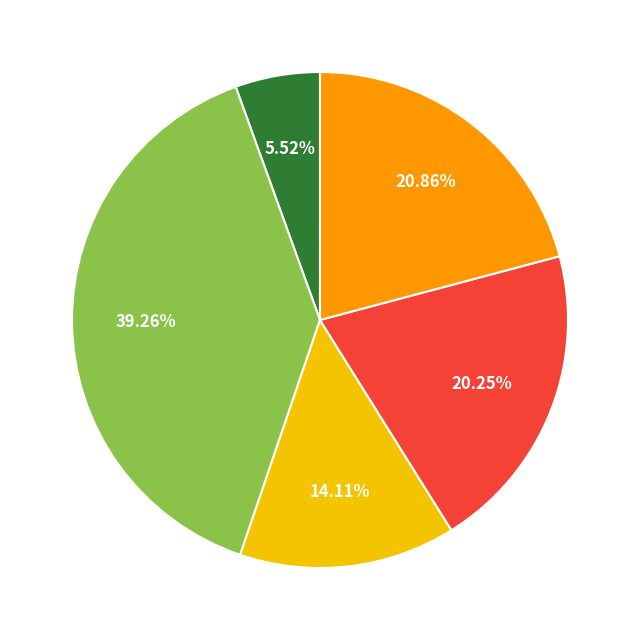

Does any single category account for the majority?

No